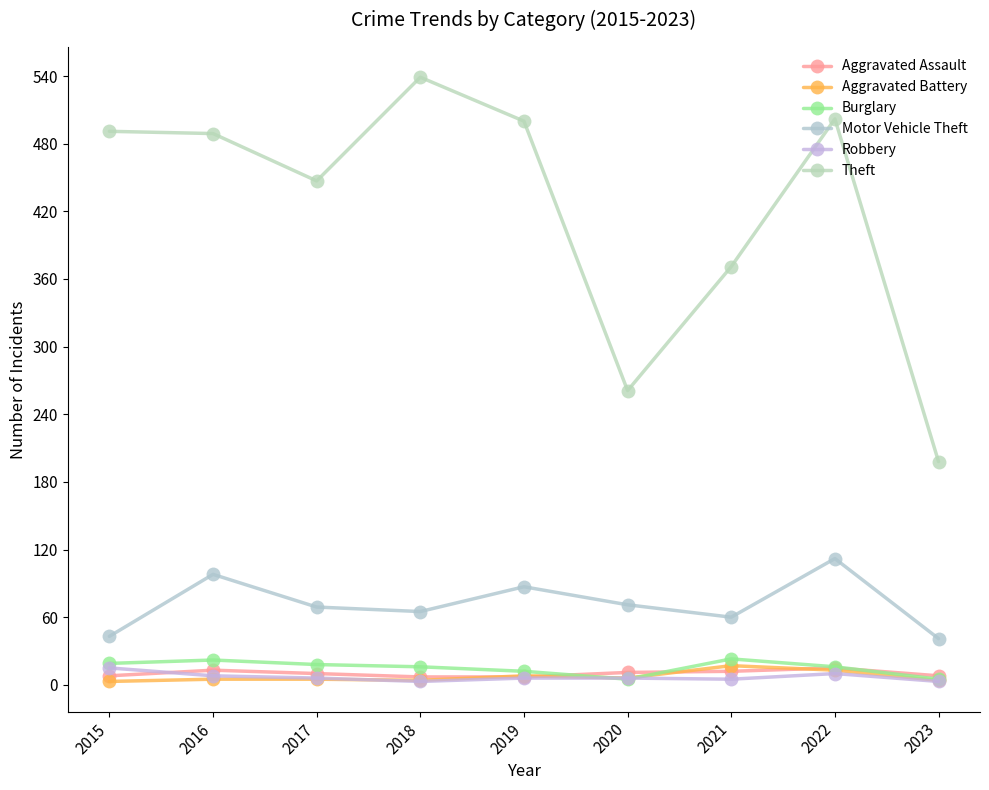

Is this an area chart (filled region under the line)?

No